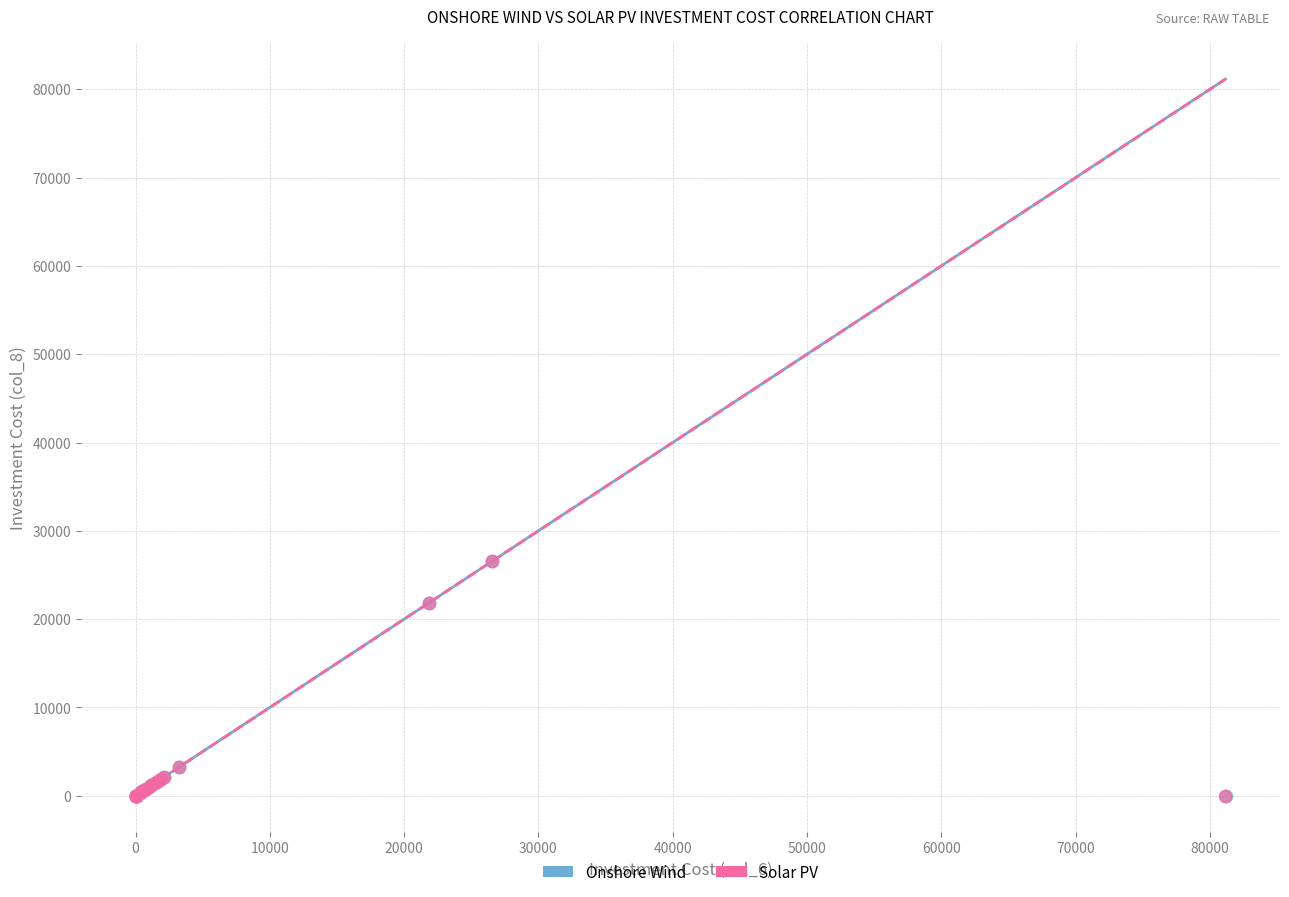

What are all the series names shown in the legend?

Onshore Wind, Solar PV